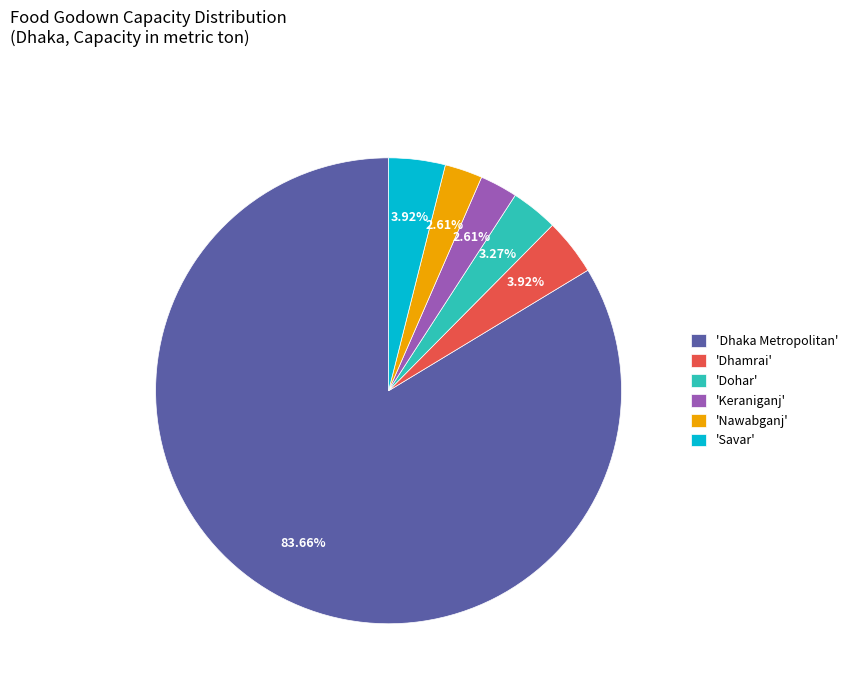

Is the sum of 'Dhamrai' and 'Nawabganj' greater than half?

No